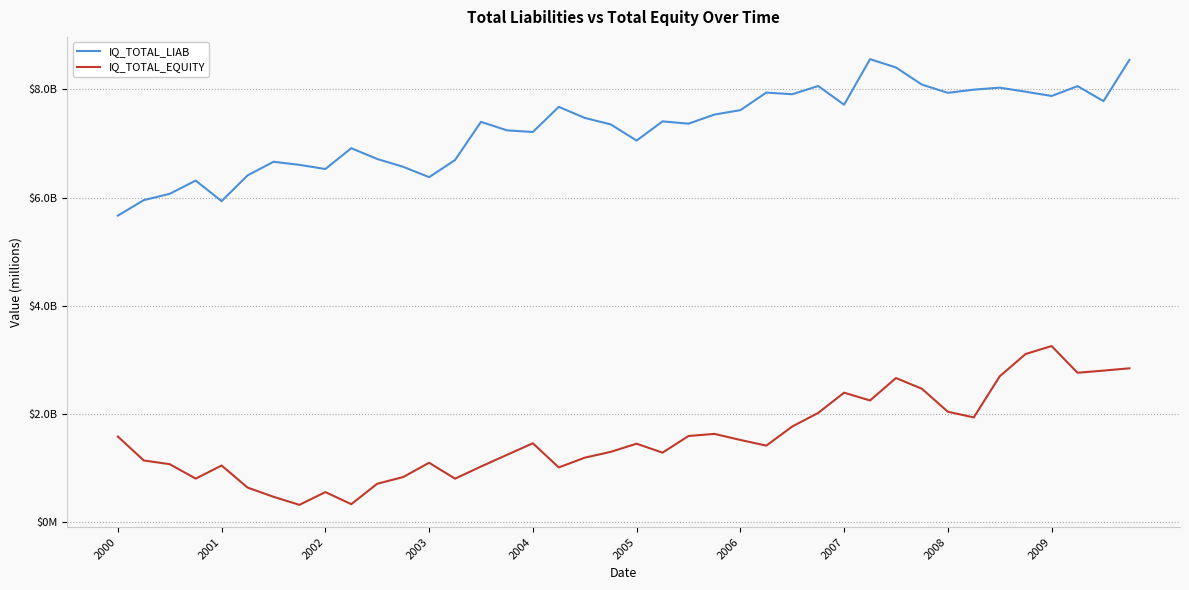

Does the chart have visible grid lines?

Yes